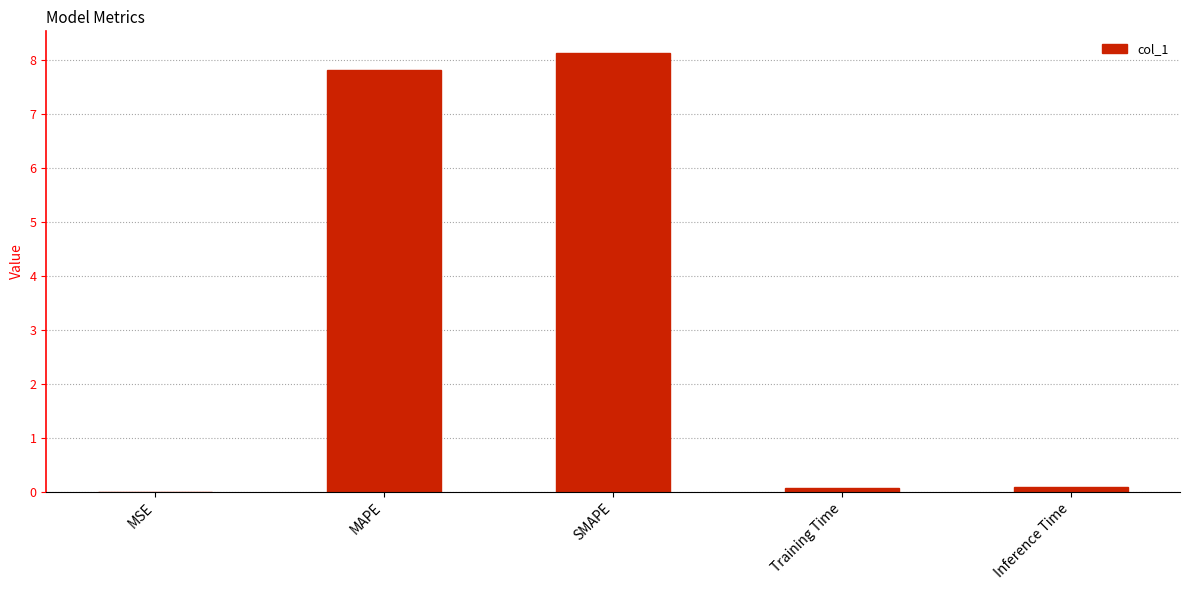

What is the greatest value displayed?

8.1